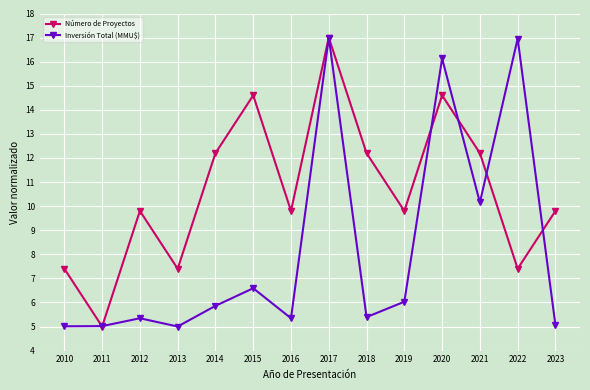

Which series changed the most between 2011 and 2017?

Número de Proyectos